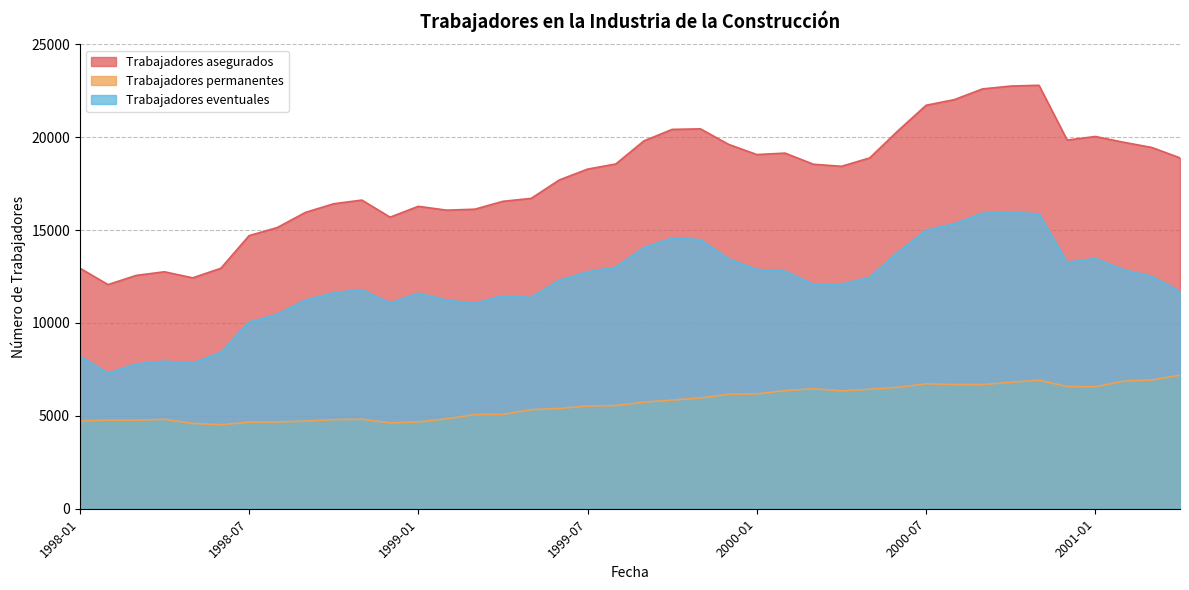

What is the average value of the Trabajadores eventuales series?

12079